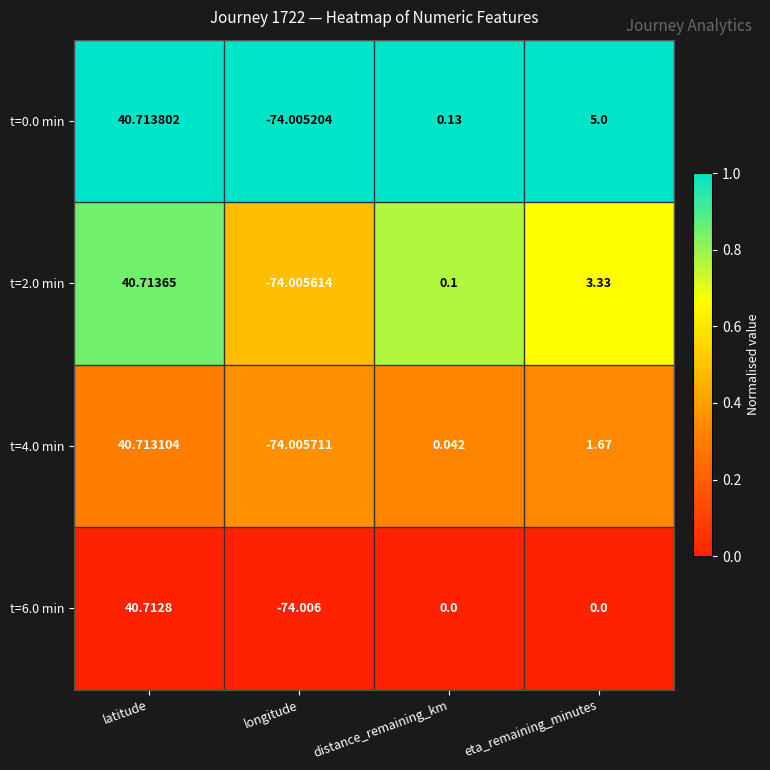

List the labels in order of t=2.0 min value, smallest first.

longitude, distance_remaining_km, eta_remaining_minutes, latitude